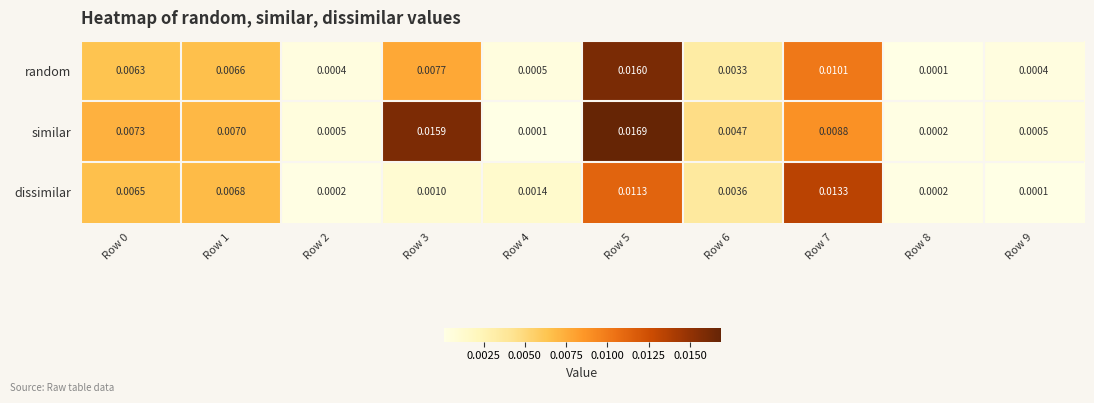

Which series has the widest spread of values?

similar